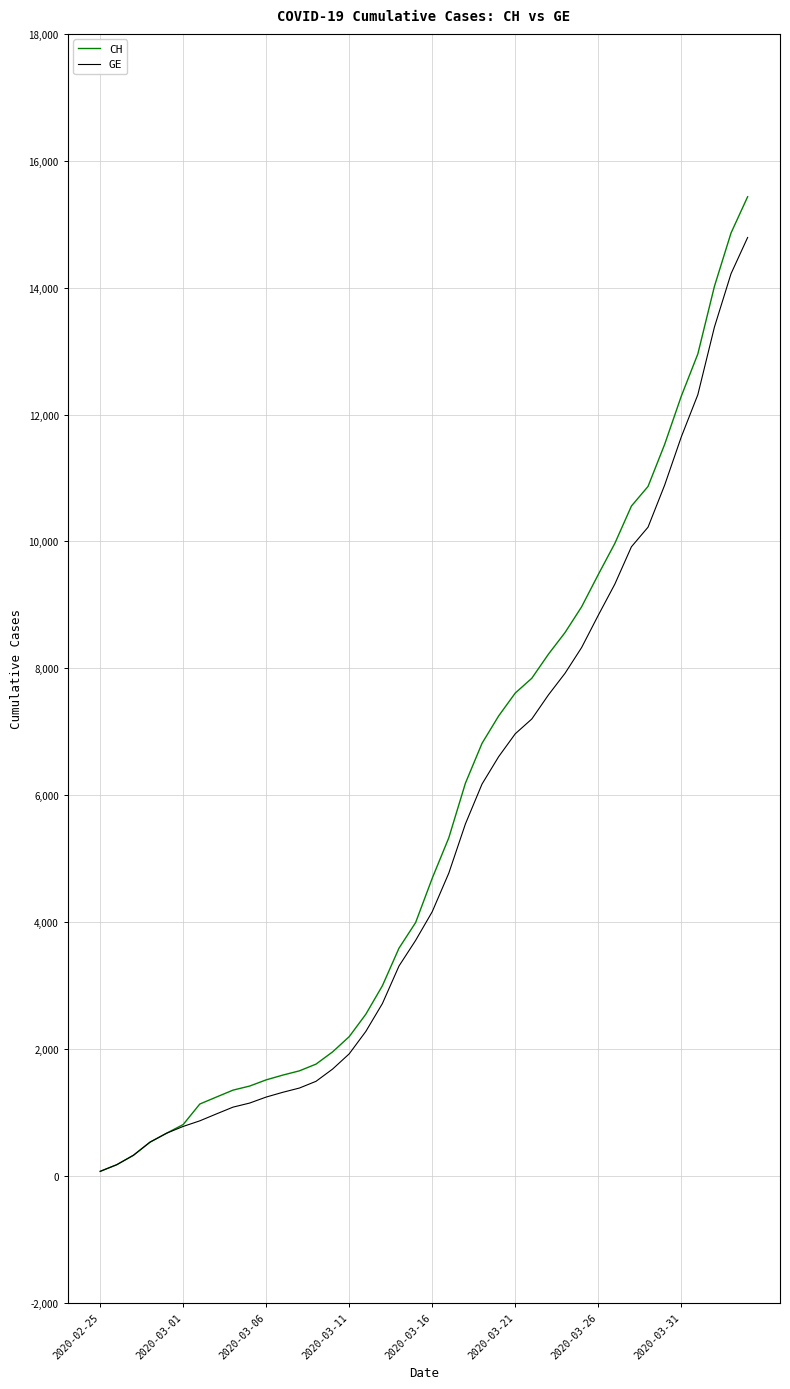

Which series has the largest total across all categories?

CH